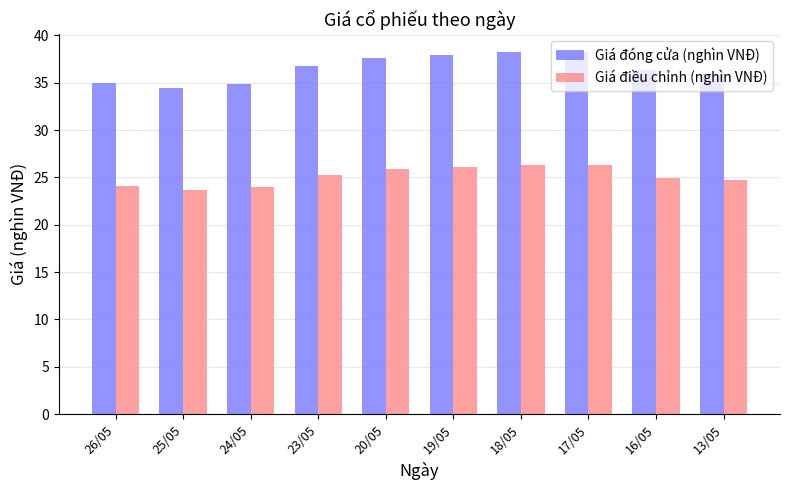

At 25/05, list the series in order from largest to smallest.

Giá đóng cửa (nghìn VNĐ), Giá điều chỉnh (nghìn VNĐ)